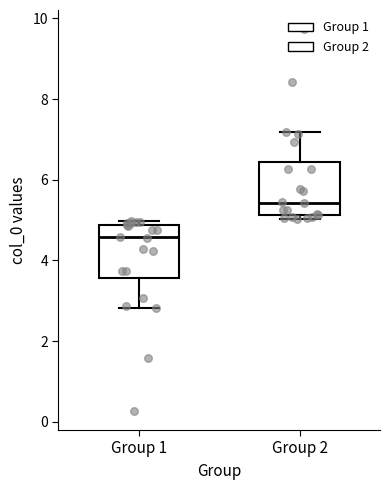

Which box's median line is the lowest?

Group 1